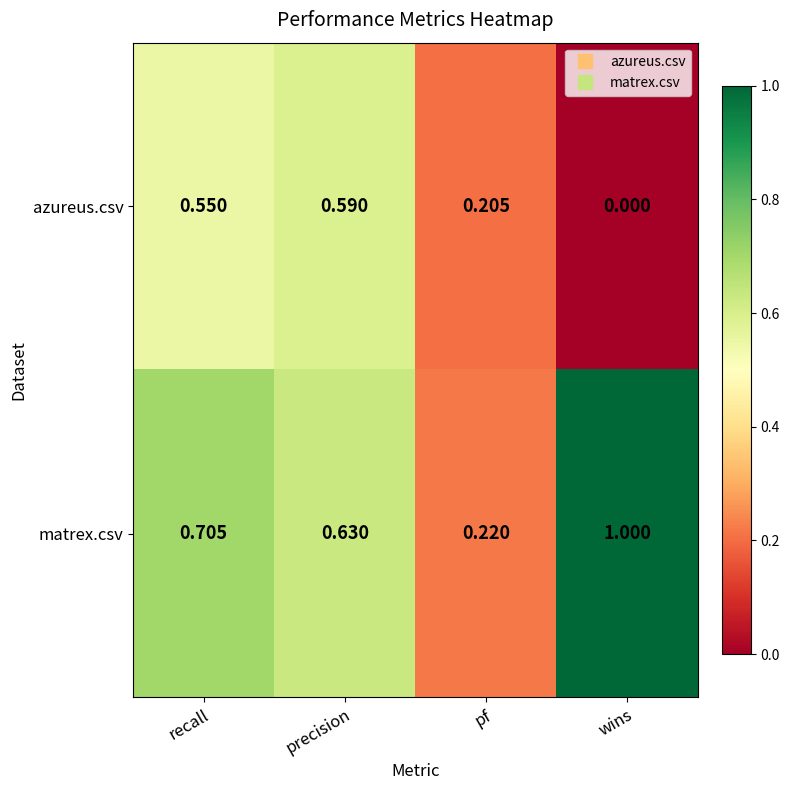

Which series has the widest spread of values?

matrex.csv